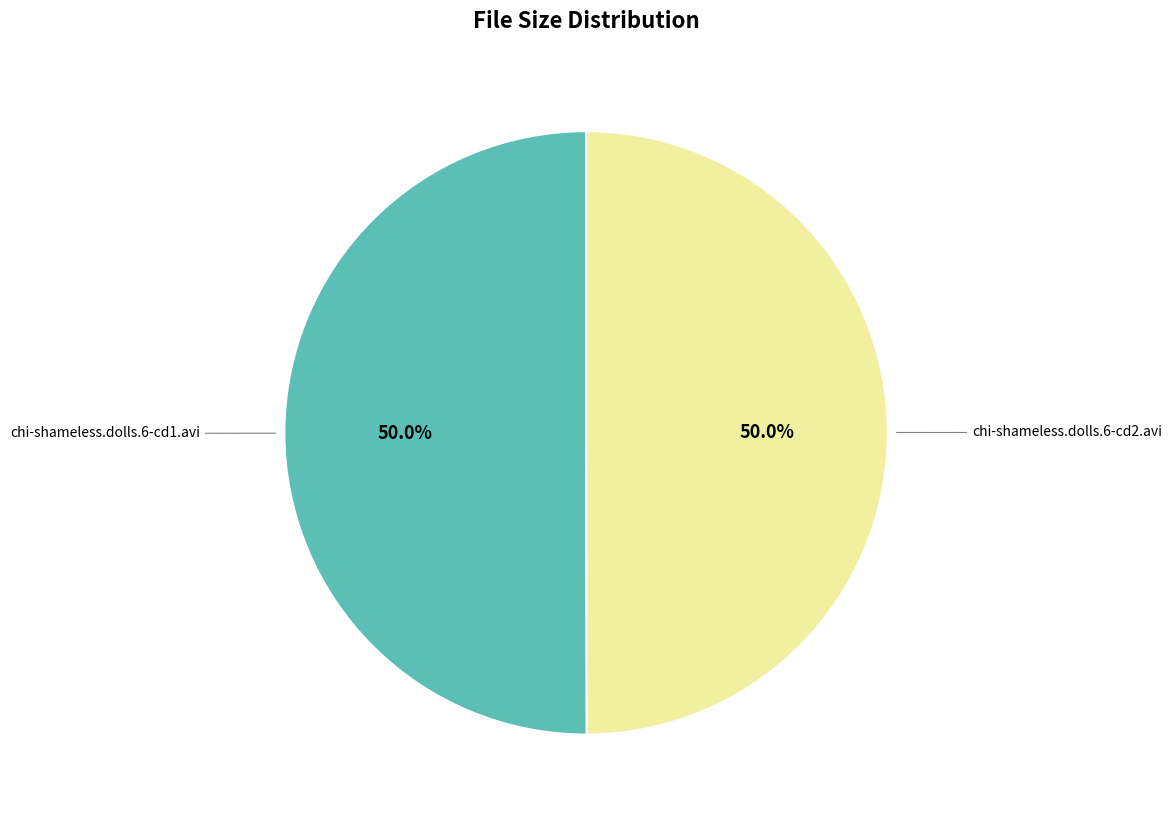

Which slice is the smallest?

chi-shameless.dolls.6-cd2.avi